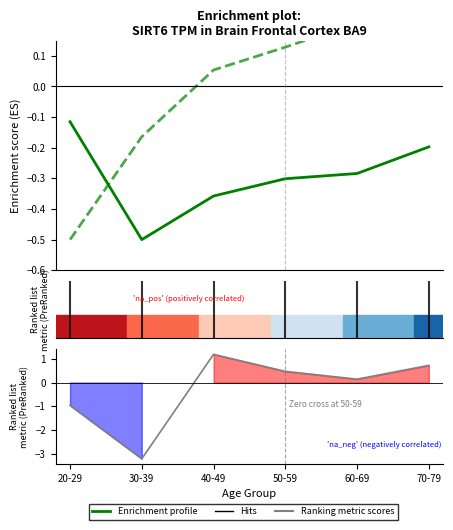

What position from the left is 60-69?

5